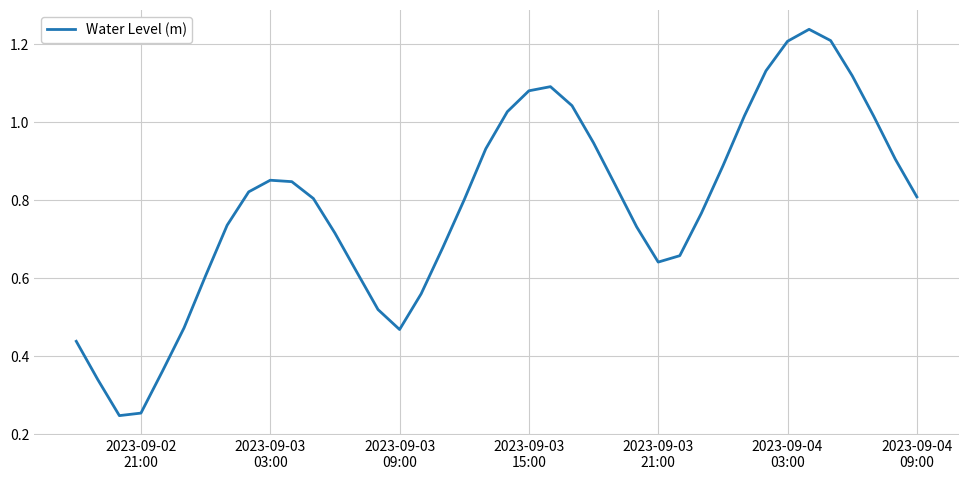

How many lines are shown in the chart?

1